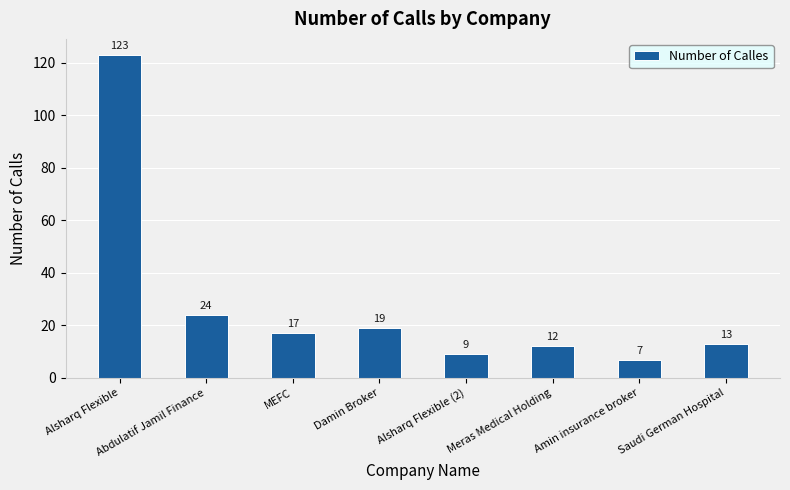

Rank the categories by value from lowest to highest.

Amin insurance broker, Alsharq Flexible (2), Meras Medical Holding, Saudi German Hospital, MEFC, Damin Broker, Abdulatif Jamil Finance, Alsharq Flexible